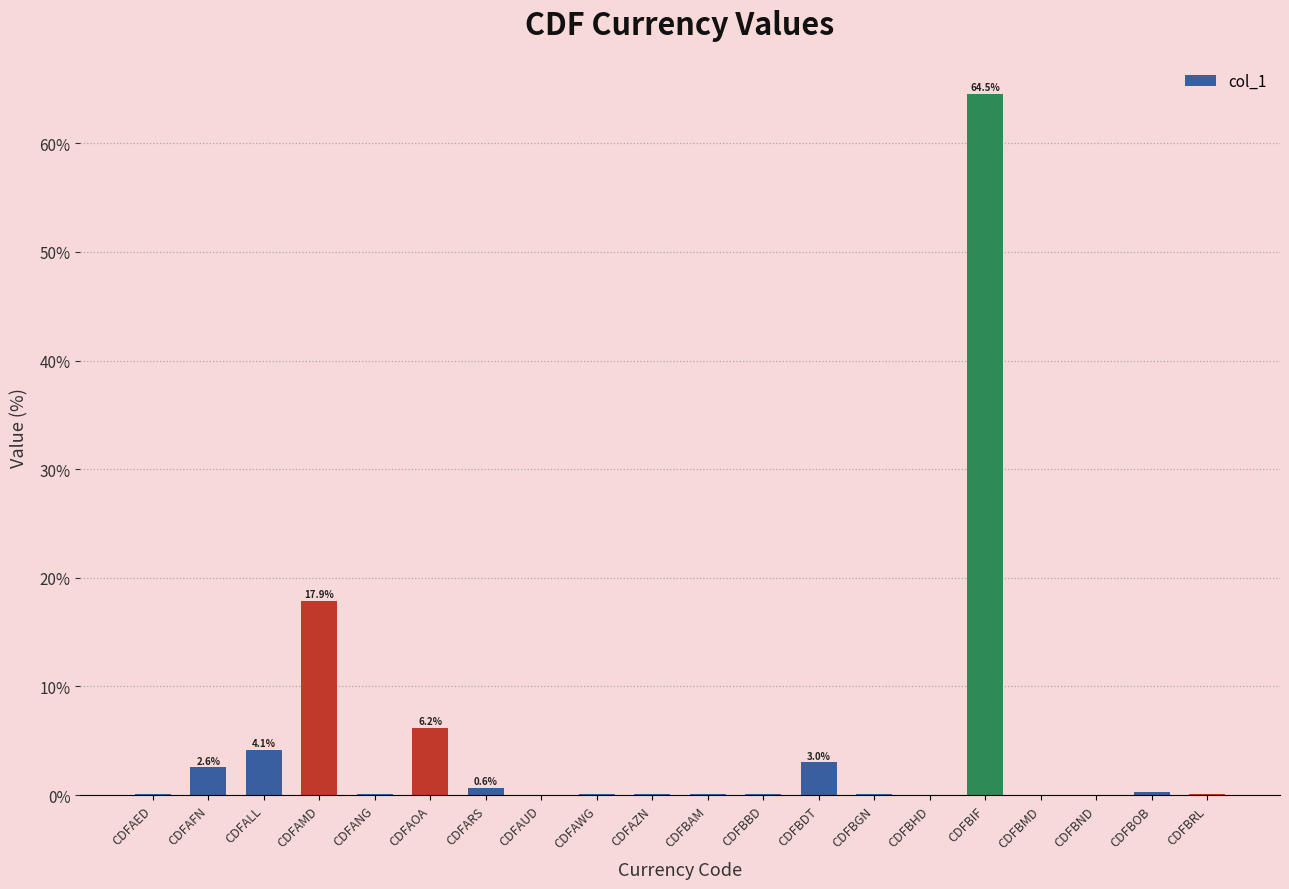

Are the bars grouped side by side (vs. stacked)?

No